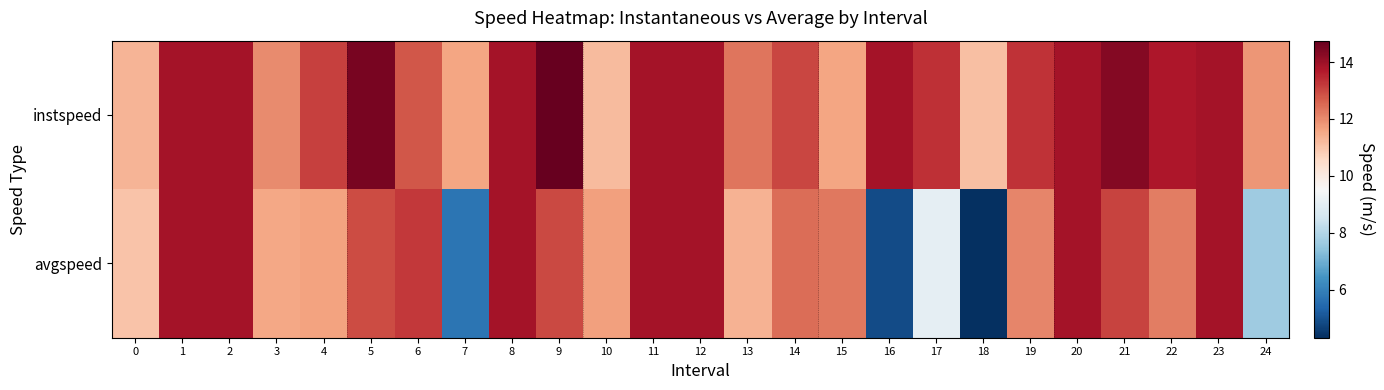

Which series changed the most between 14 and 16?

avgspeed